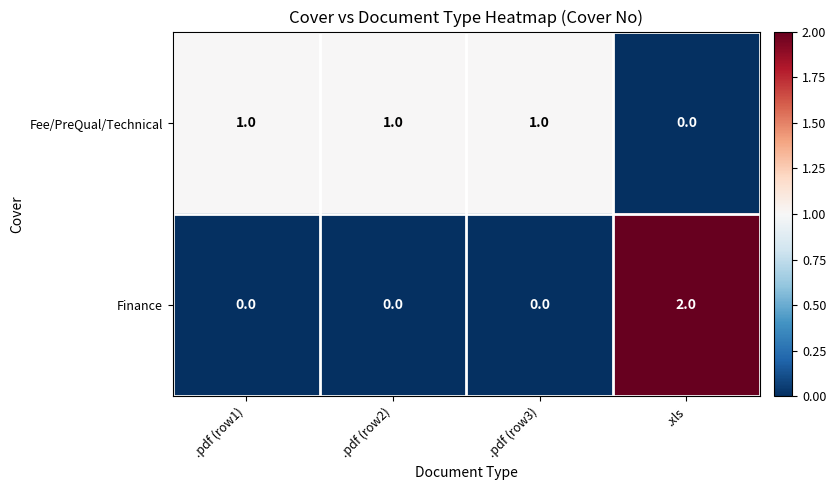

Which category has the highest value in the Finance series?

.xls